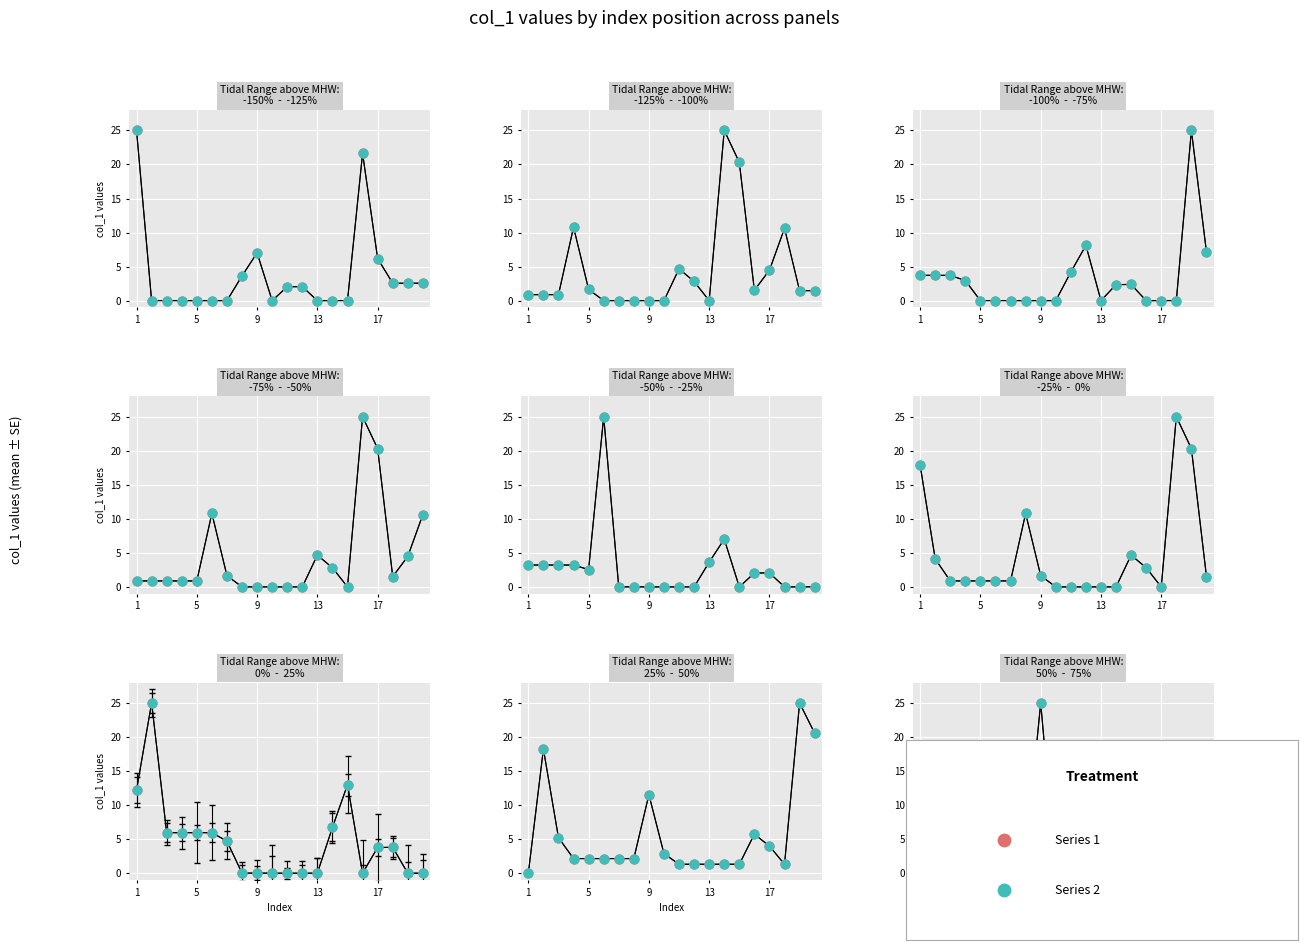

What are all the series names shown in the legend?

Series 1, Series 2